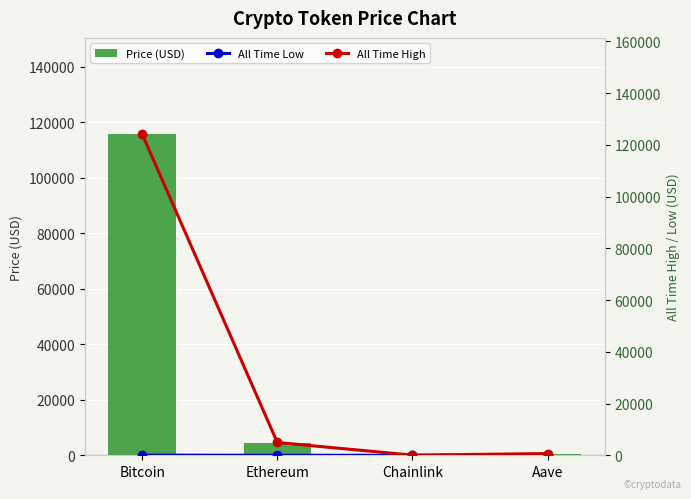

What is the average value of the All Time Low series?

23.6